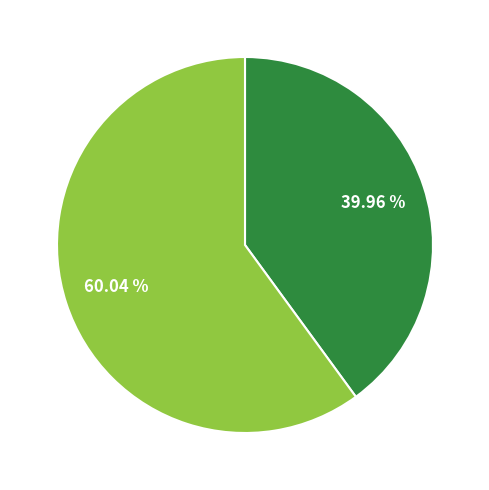

Is there any slice that represents more than half of the pie?

Yes